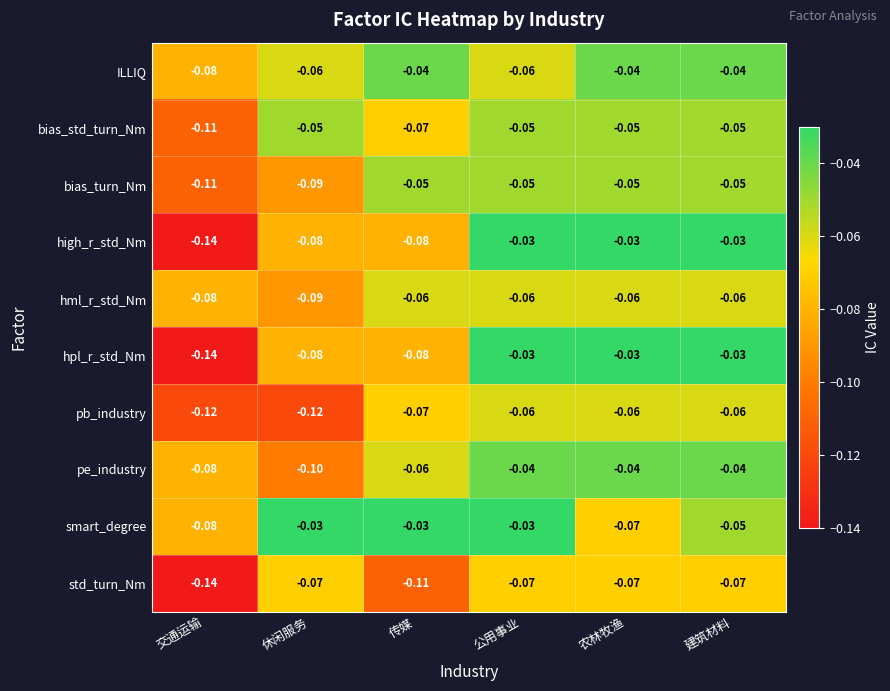

Which series has the largest total across all categories?

smart_degree